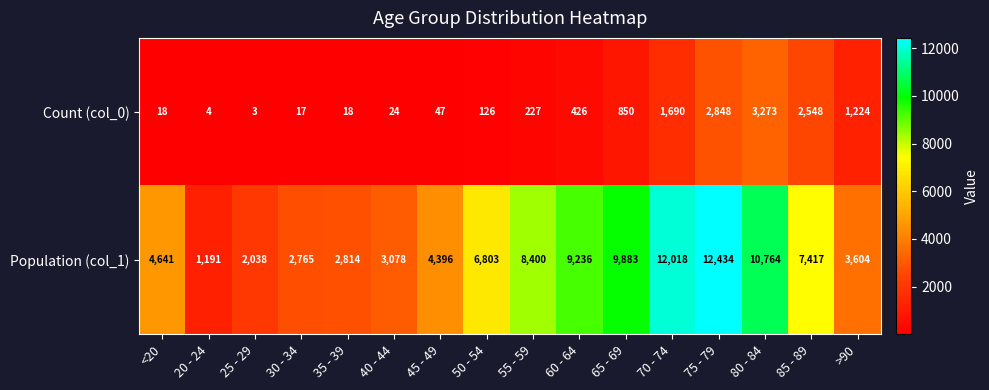

Is it true that Population (col_1) equals 10764 at 80 - 84?

True